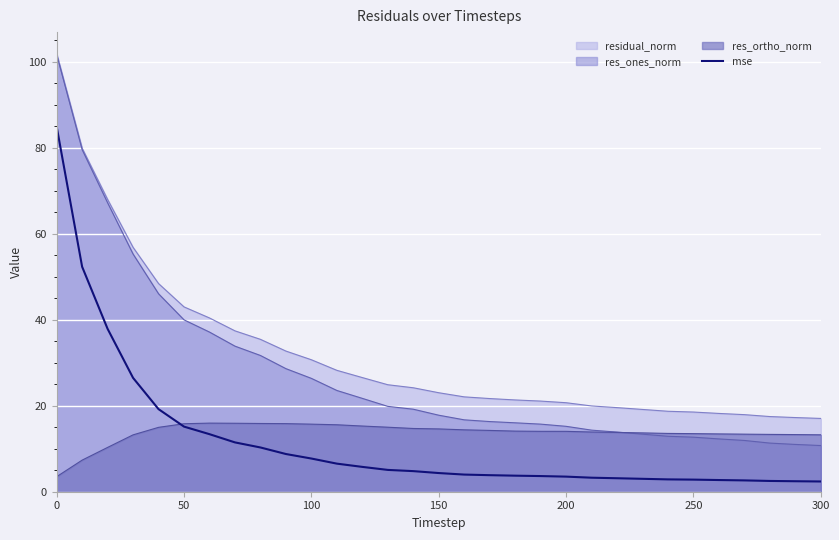

Which series has the widest spread of values?

res_ones_norm